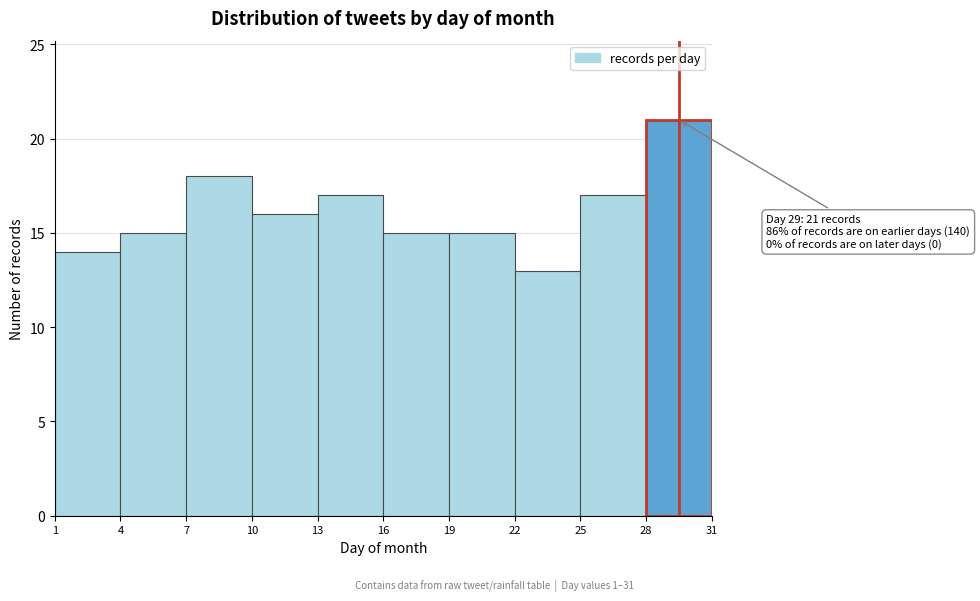

Over which range of the x-axis is the bar tallest?

28 to 31